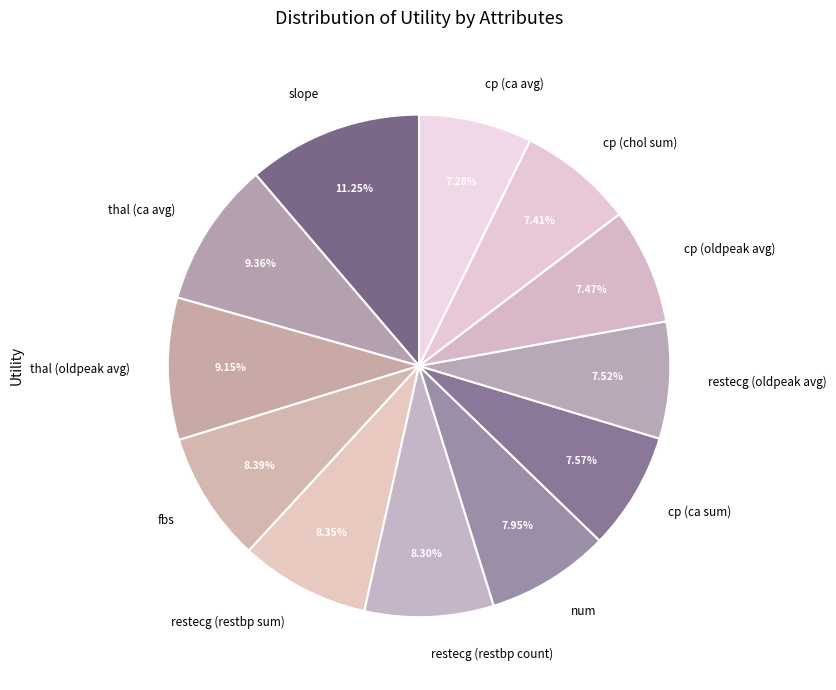

What is the ratio of the value at restecg (oldpeak avg) to the value at num?

0.9